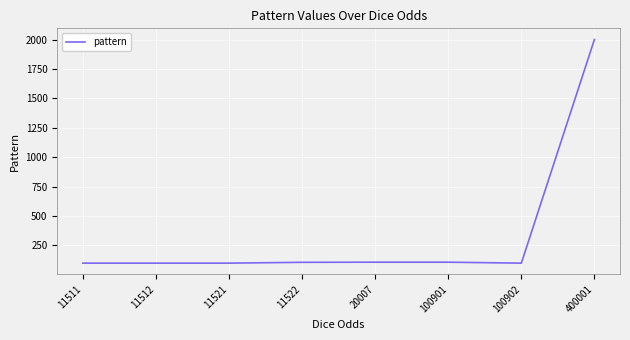

What is the maximum value shown in the chart?

2001